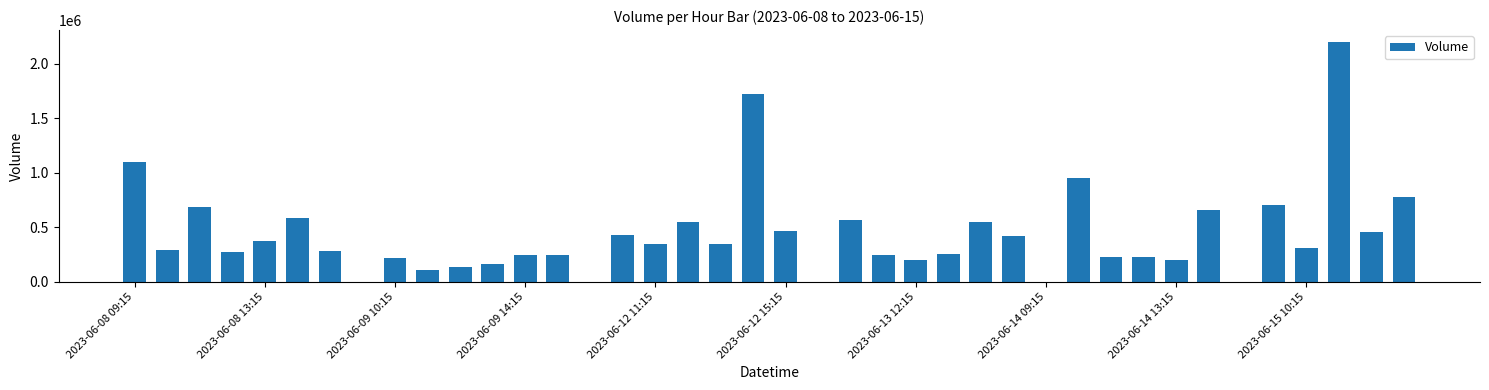

What is the greatest value displayed?

2200540